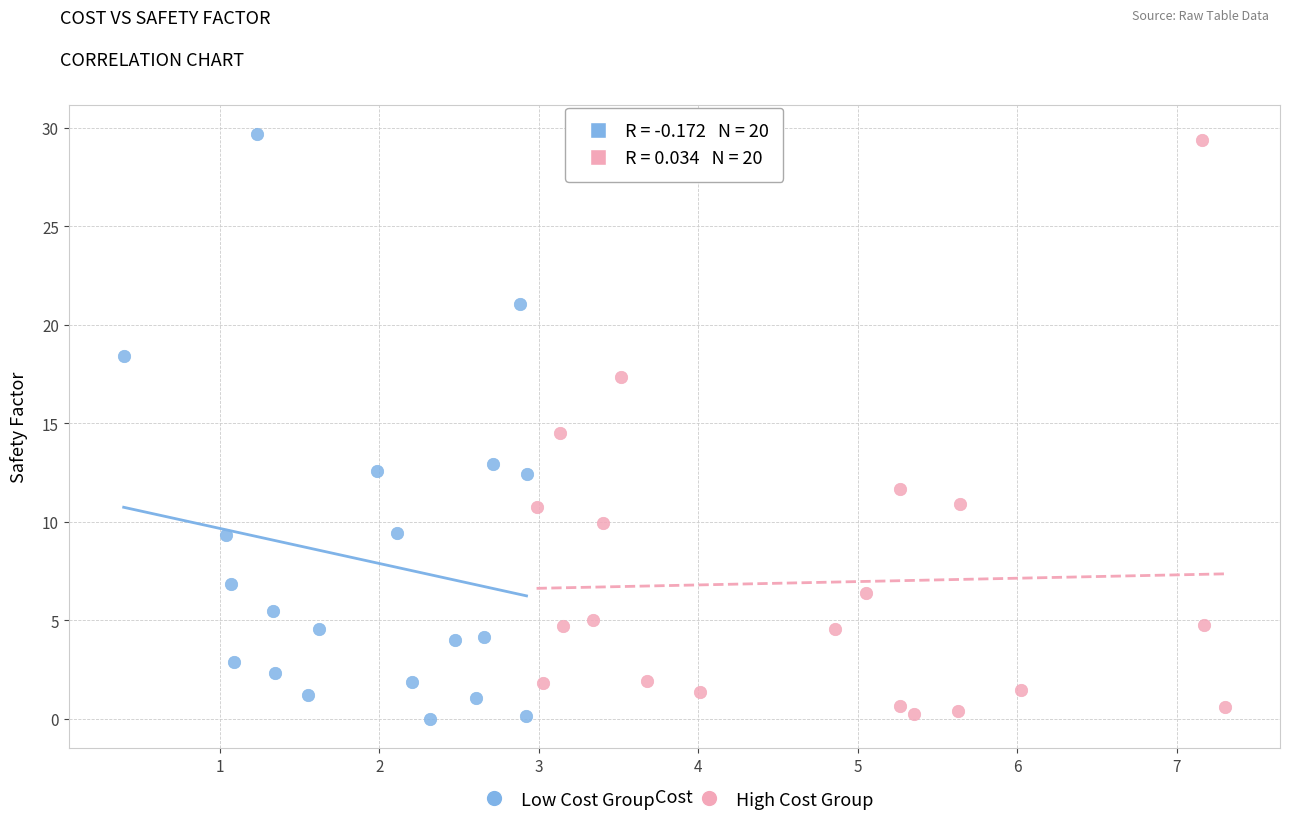

Which series has the widest spread of Y values?

Low Cost Group